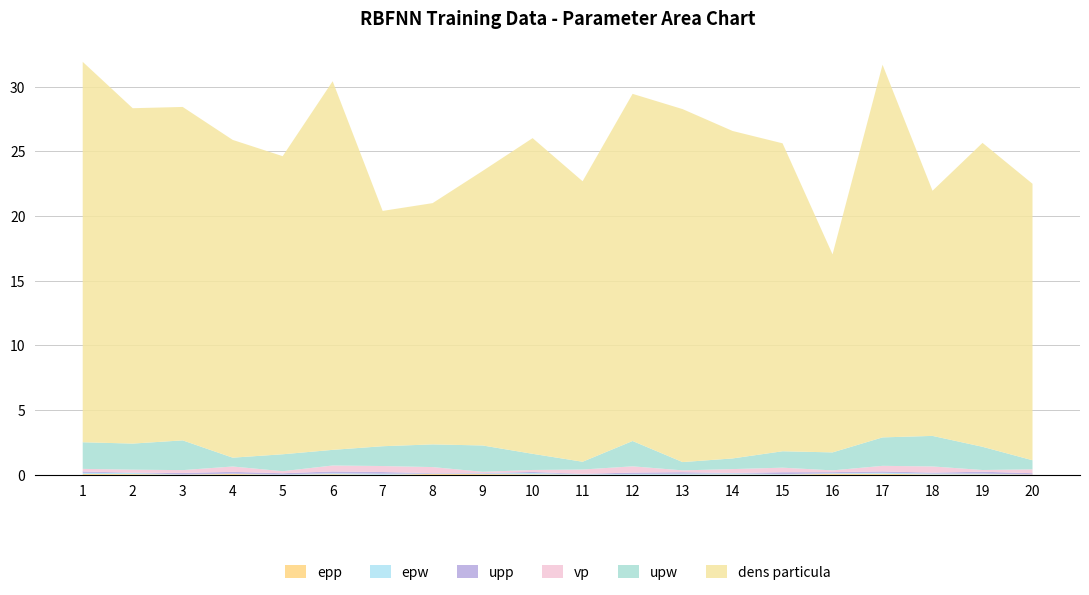

Reading right to left, list all the values displayed in this chart.

epp: 20=0.0	19=0.0	18=0.0	17=0.1	16=0.1	15=0.0	14=0.0	13=0.0	12=0.0	11=0.0	10=0.0	9=0.1	8=0.1	7=0.0	6=0.1	5=0.0	4=0.1	3=0.0	2=0.1	1=0.1
epw: 20=0.0	19=0.1	18=0.1	17=0.1	16=0.0	15=0.0	14=0.1	13=0.1	12=0.1	11=0.0	10=0.1	9=0.0	8=0.0	7=0.1	6=0.1	5=0.0	4=0.0	3=0.0	2=0.1	1=0.1
dens_particula: 20=21.4	19=23.5	18=18.9	17=28.8	16=15.3	15=23.8	14=25.3	13=27.3	12=26.8	11=21.7	10=24.4	9=21.2	8=18.6	7=18.2	6=28.5	5=23.0	4=24.6	3=25.8	2=25.9	1=29.4
vp: 20=0.3	19=0.1	18=0.5	17=0.4	16=0.1	15=0.4	14=0.3	13=0.1	12=0.5	11=0.3	10=0.2	9=0.1	8=0.5	7=0.5	6=0.5	5=0.2	4=0.4	3=0.2	2=0.2	1=0.2
upp: 20=0.1	19=0.1	18=0.1	17=0.1	16=0.1	15=0.1	14=0.0	13=0.1	12=0.1	11=0.0	10=0.1	9=0.0	8=0.0	7=0.1	6=0.1	5=0.1	4=0.1	3=0.1	2=0.0	1=0.1
upw: 20=0.7	19=1.8	18=2.4	17=2.2	16=1.4	15=1.3	14=0.8	13=0.6	12=2.0	11=0.6	10=1.2	9=2.0	8=1.8	7=1.5	6=1.2	5=1.3	4=0.7	3=2.3	2=2.0	1=2.1